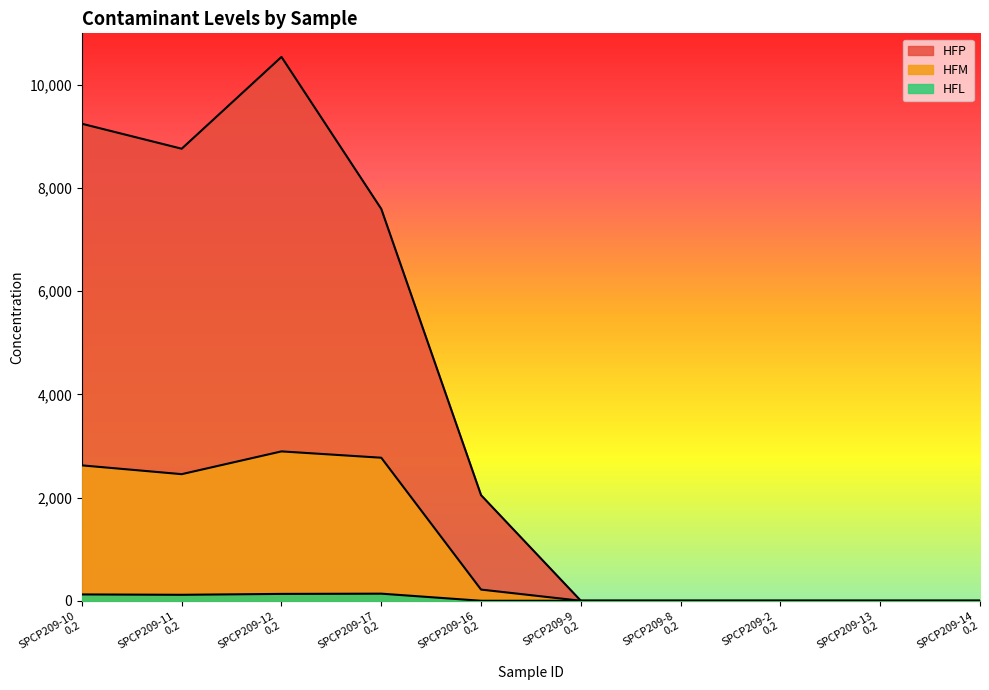

The HFL series shows 91.5 at SPCP209-17
0.2. True or false?

False